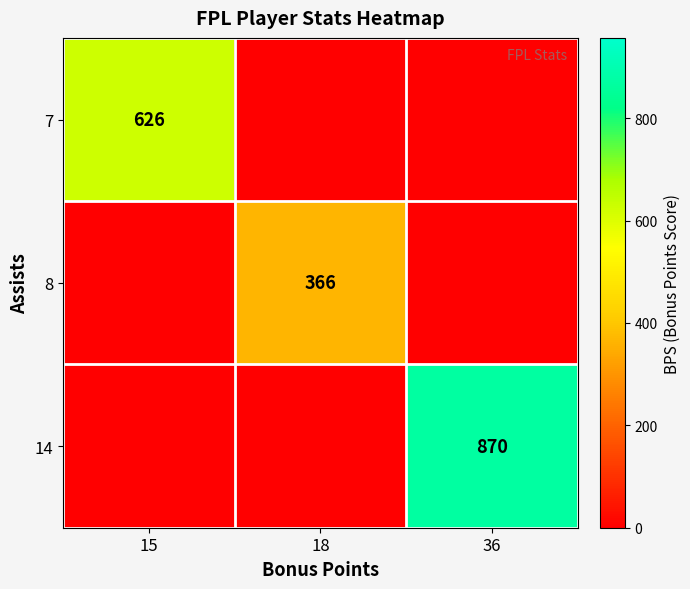

The value of 14 at 36 is 870. True or false?

True